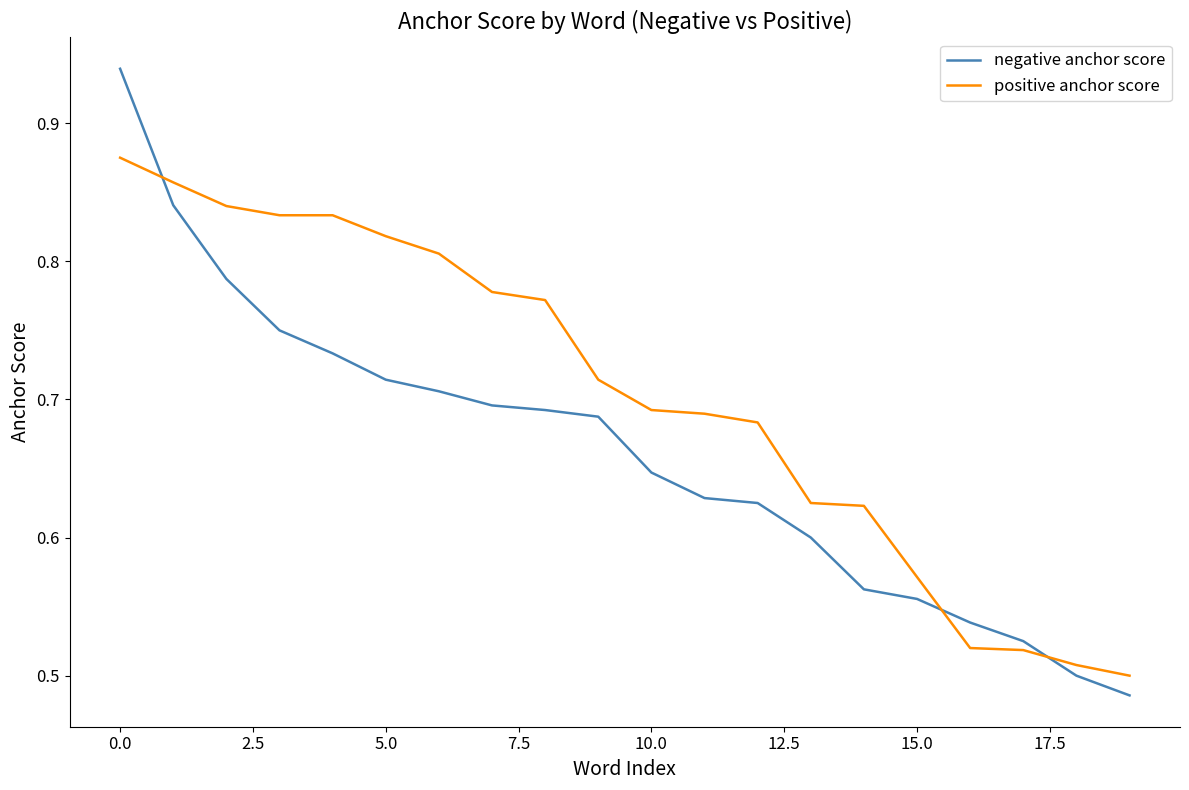

Rank the series by their maximum value, from highest to lowest.

negative anchor score, positive anchor score